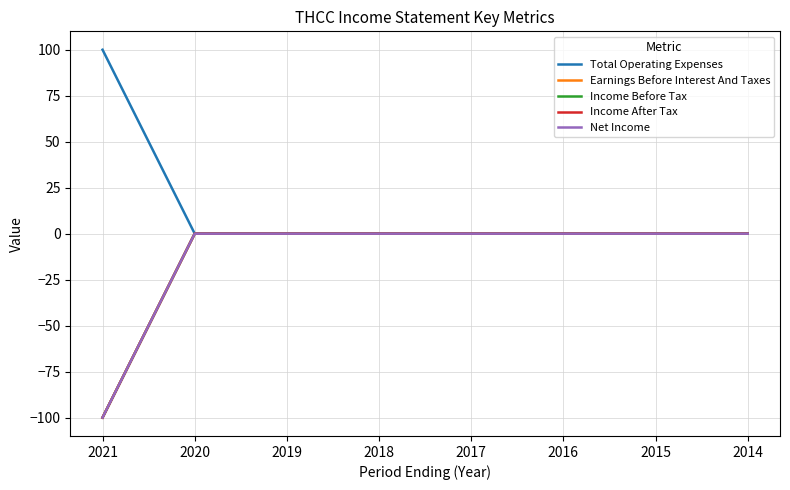

Does the chart have visible grid lines?

Yes